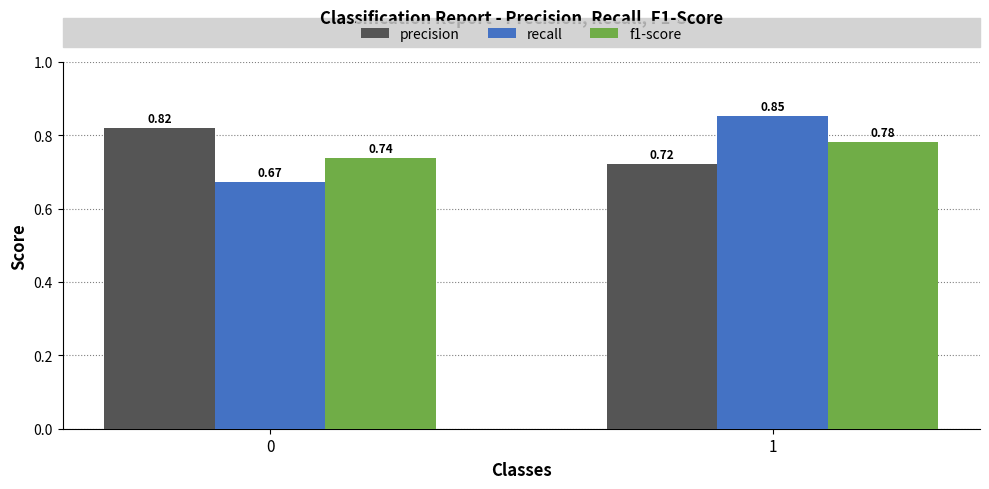

Which series has the largest range (max minus min)?

recall